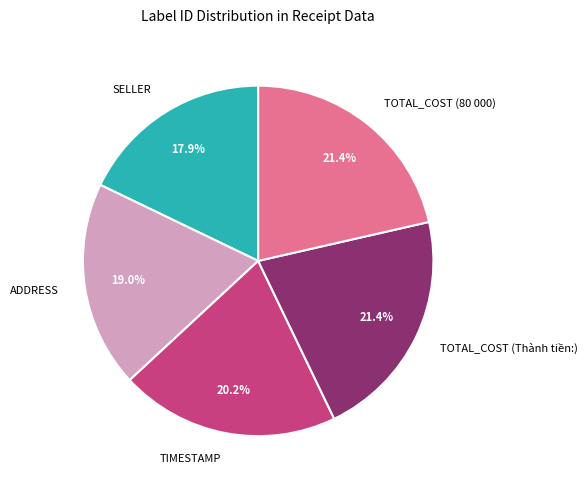

Which slice is the smallest?

SELLER